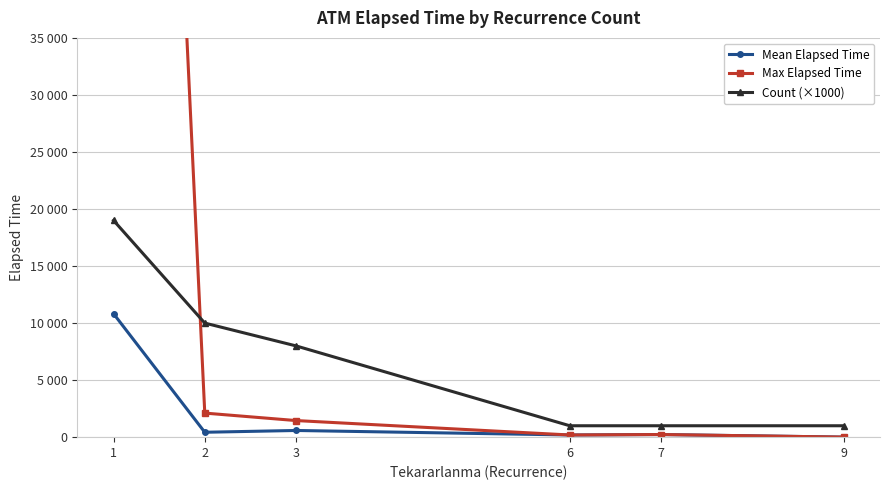

At which label does Mean Elapsed Time first exceed 429?

1